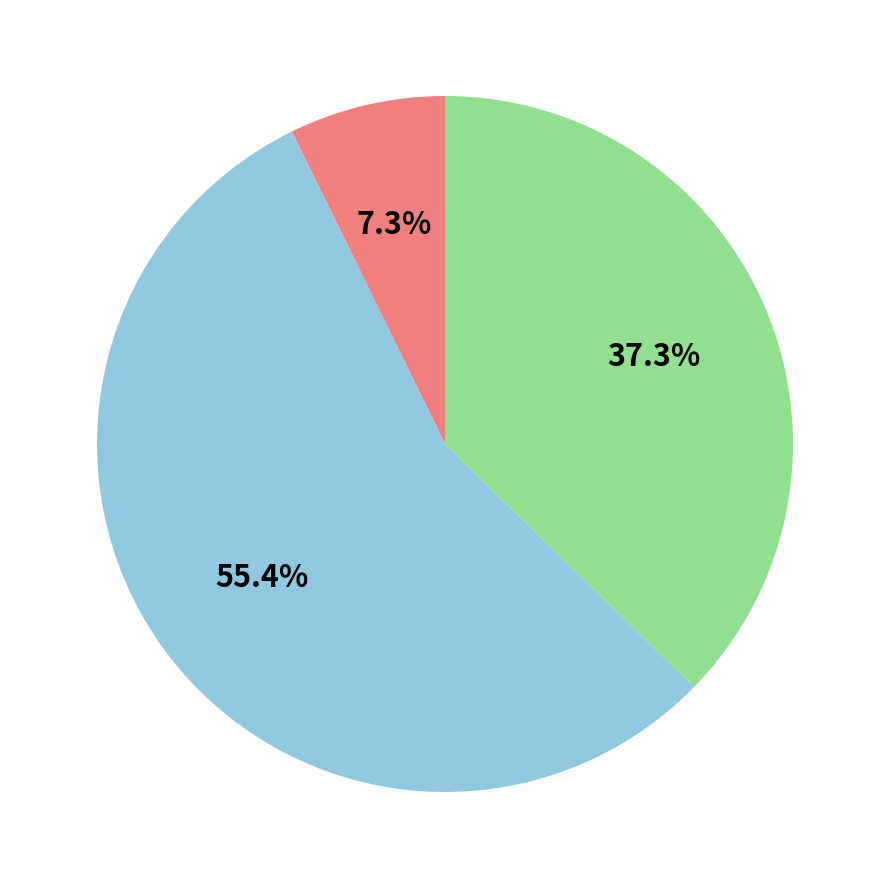

Is there any slice that represents more than half of the pie?

Yes